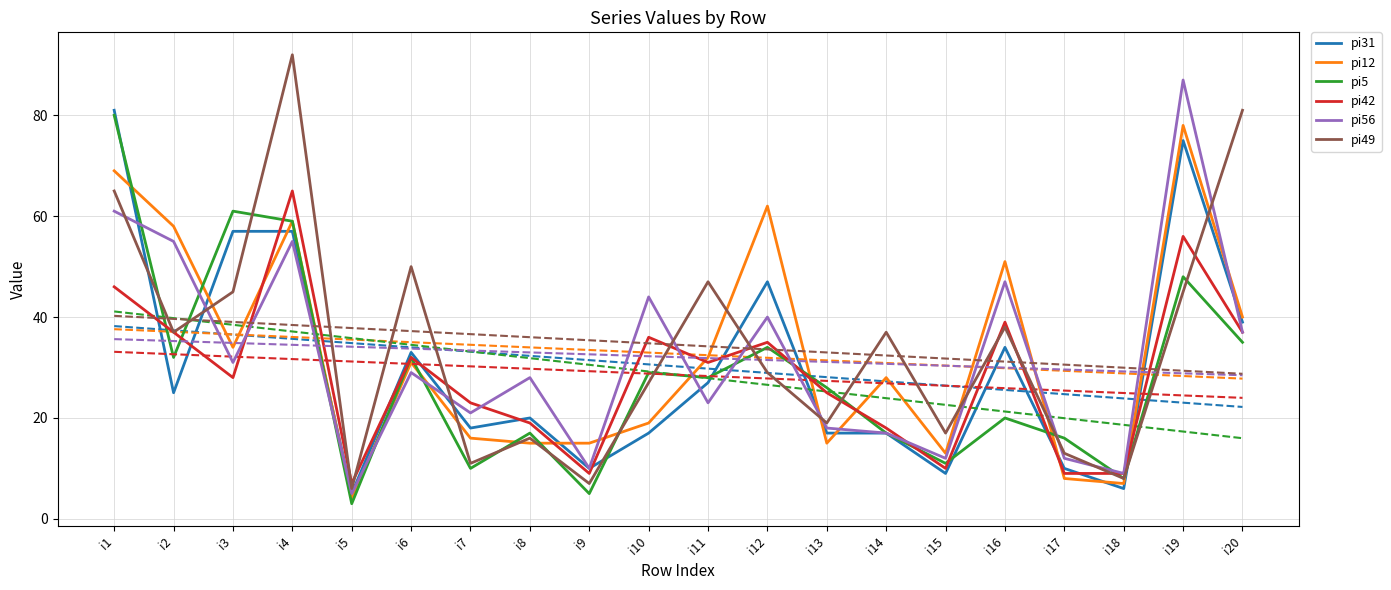

What is the spread (max minus min) of values at i20?

46